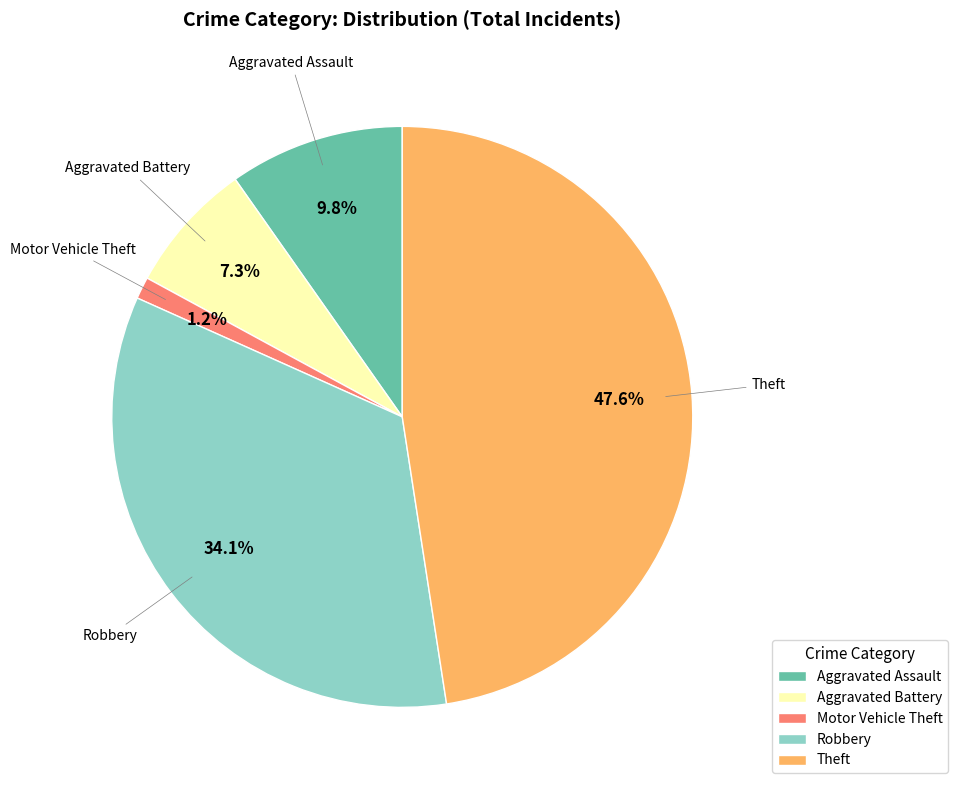

What is the smallest slice in the pie chart?

Motor Vehicle Theft